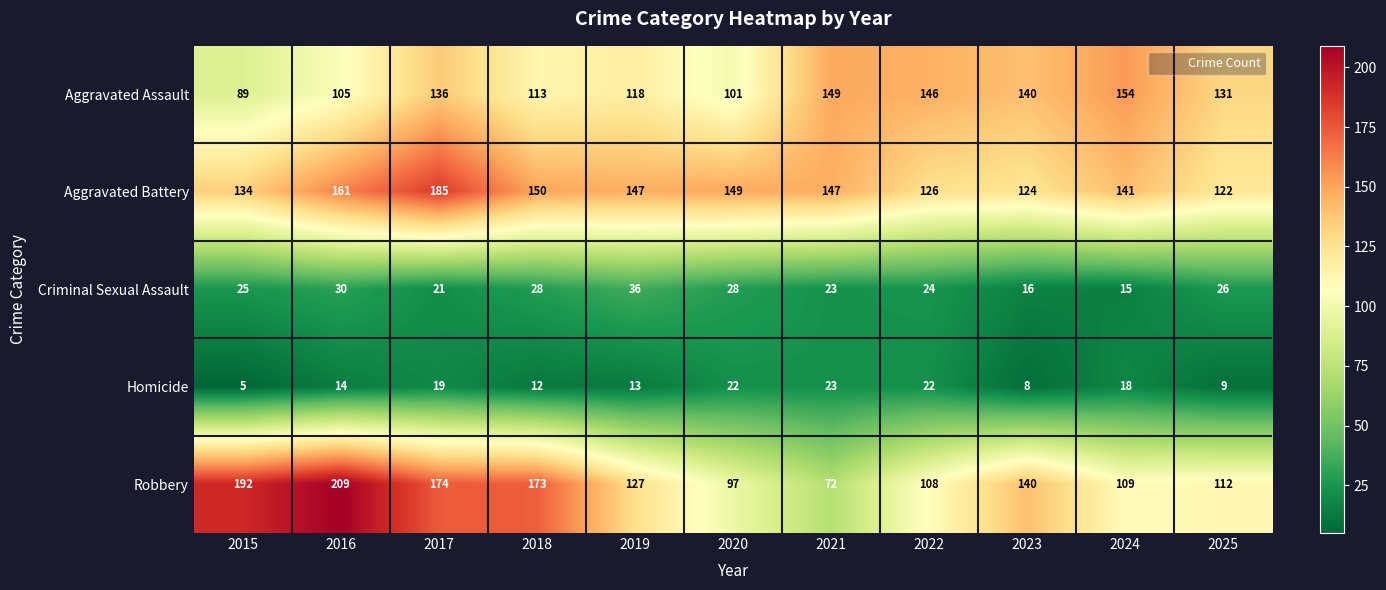

At how many categories does at least one series exceed 159?

4